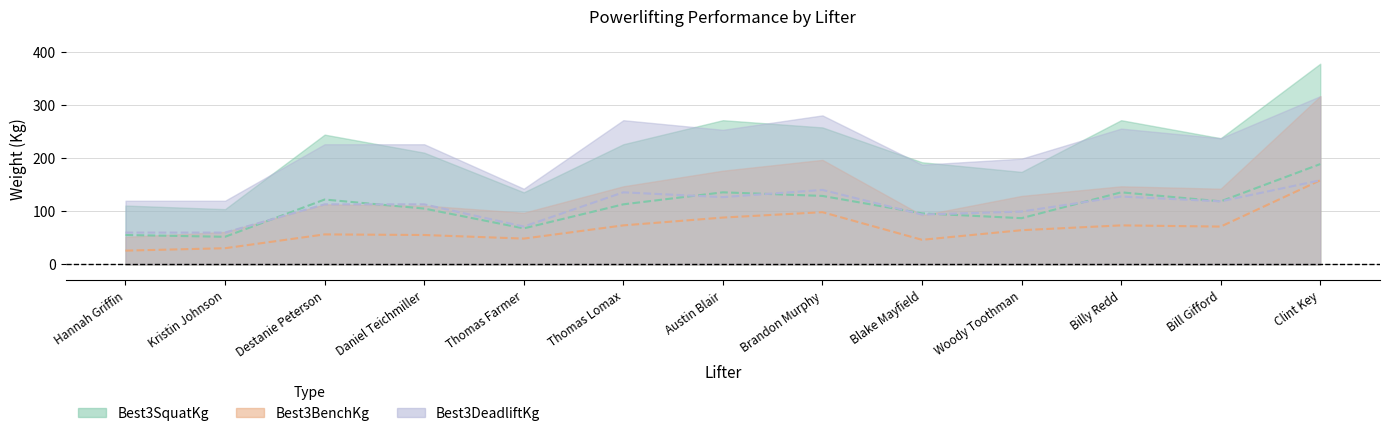

Count the number of data series in this chart.

3